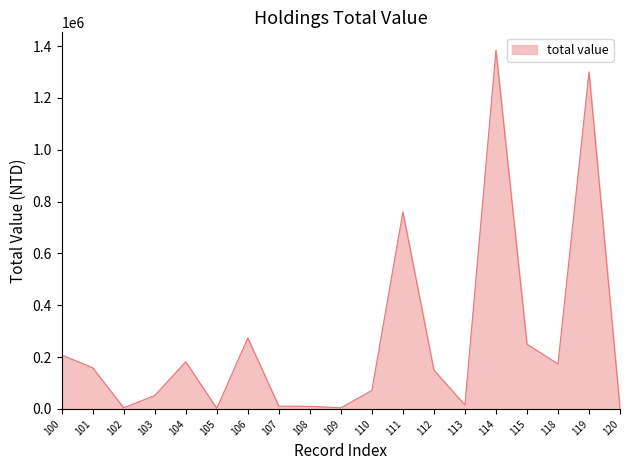

What is the maximum value shown in the chart?

1383690